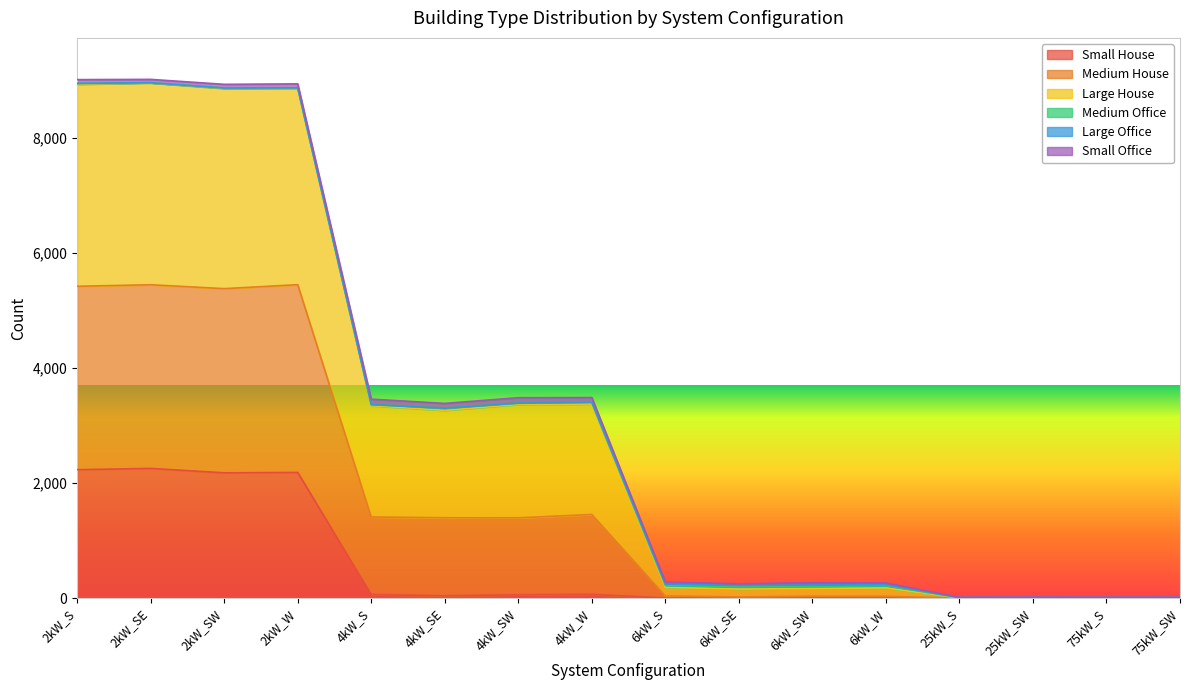

The value of Small House at 6kW_W is 0. True or false?

True